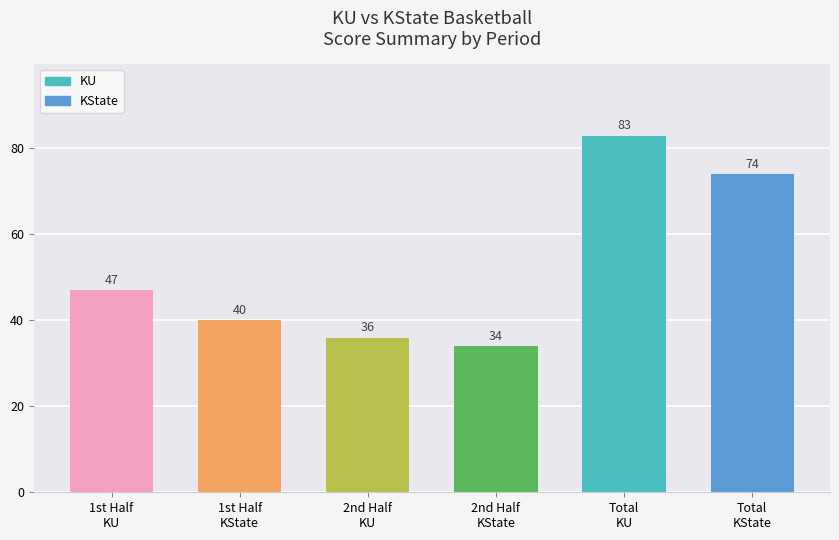

What is the smallest value displayed?

34